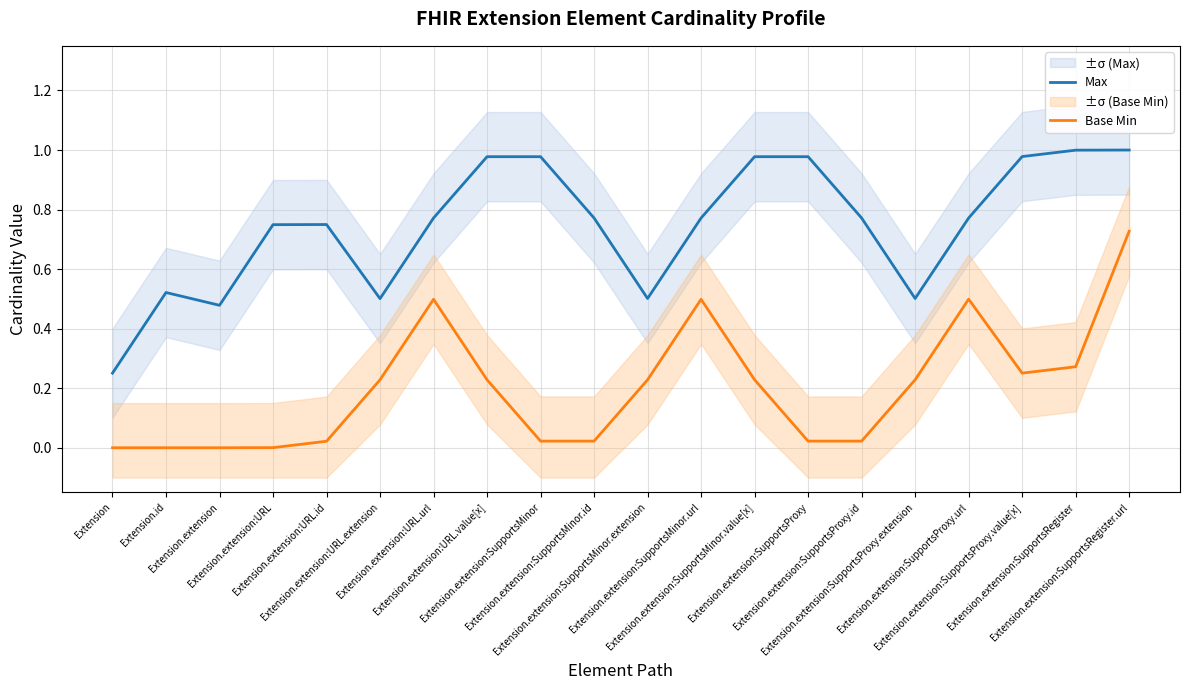

Which series has the largest range (max minus min)?

Max